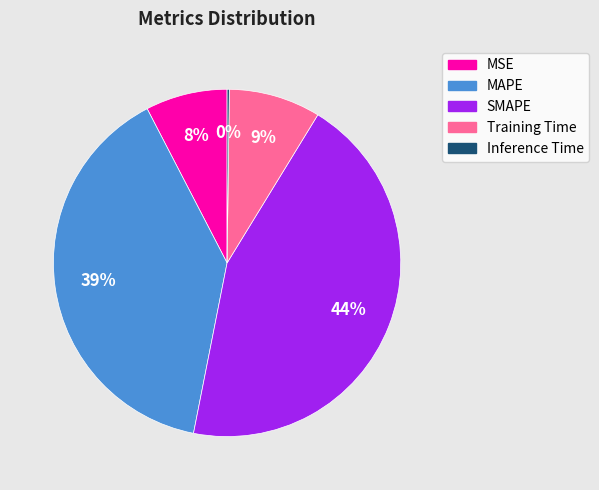

Is Training Time the majority of the pie?

No